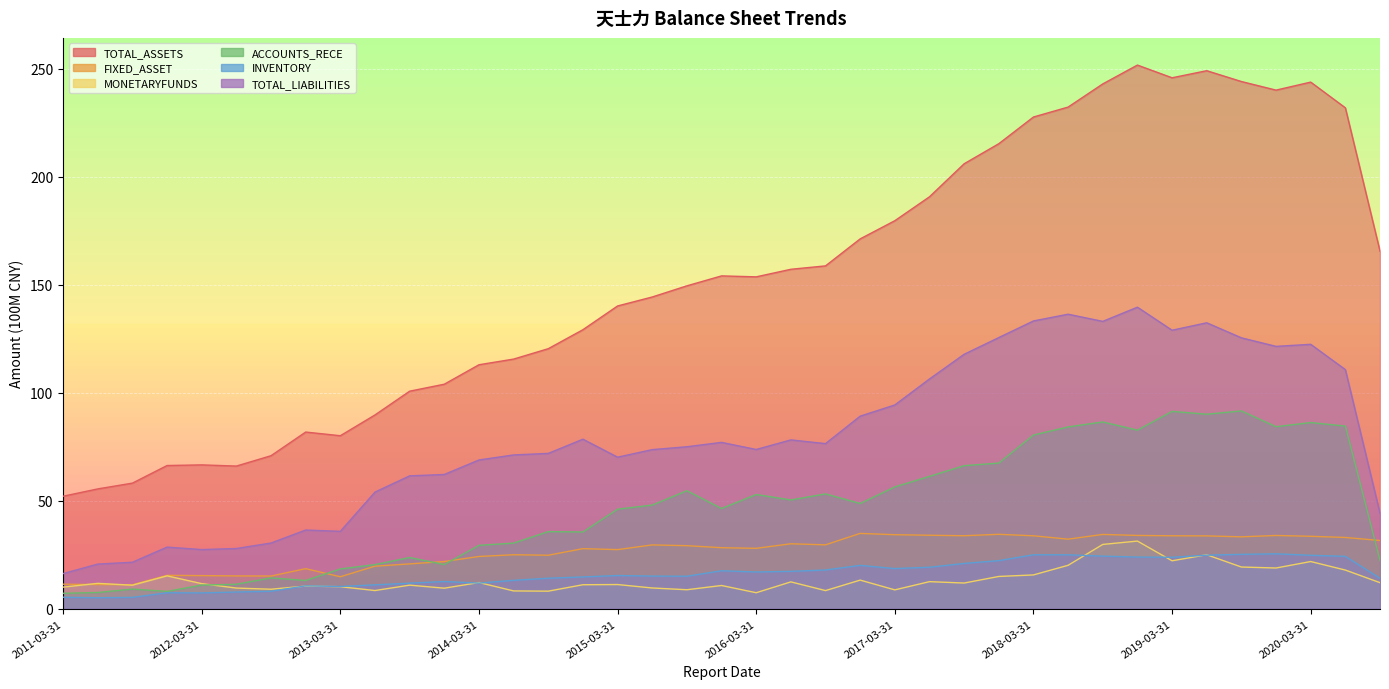

What is the difference between the highest and lowest values at 2019-09-30?

224.7